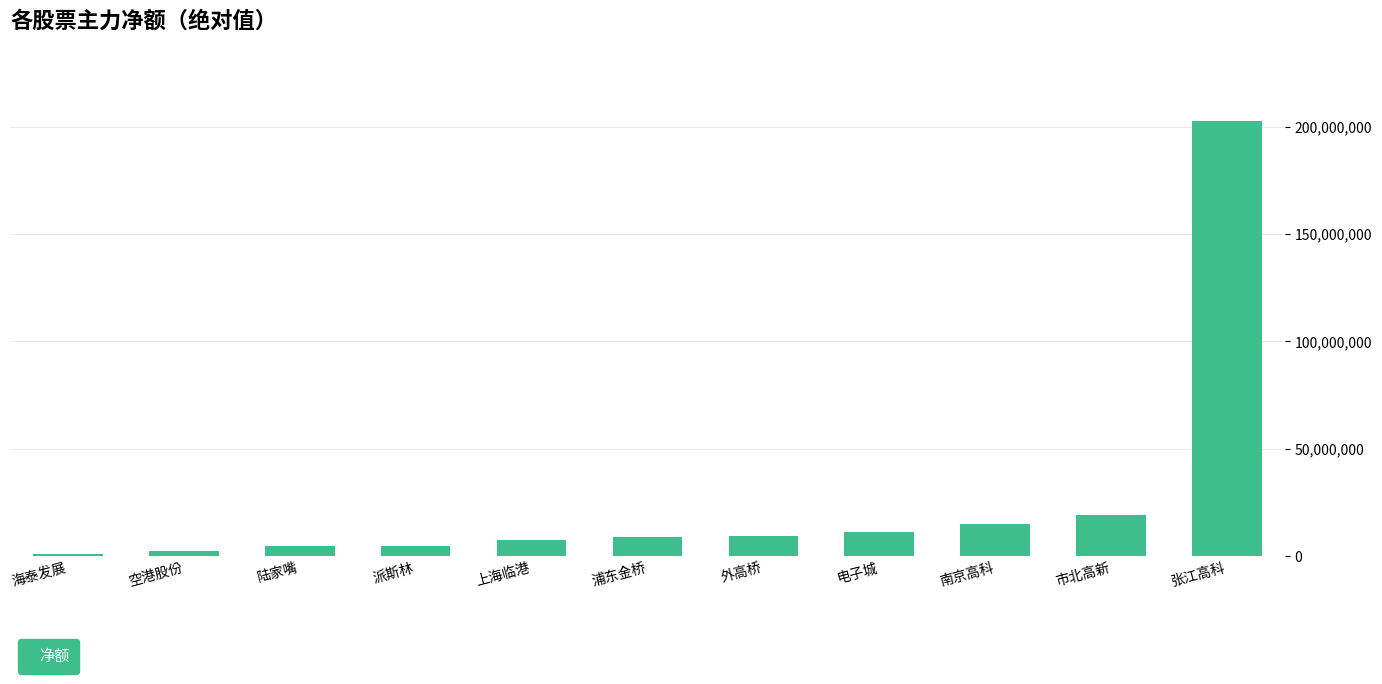

What is the difference between the values at 南京高科 and 外高桥?

5649270